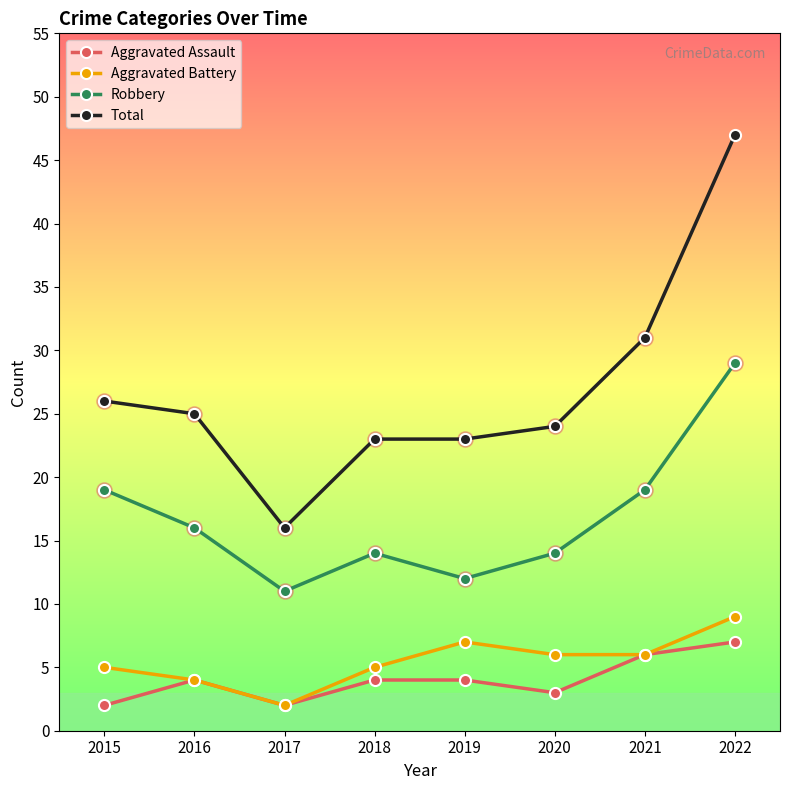

Which category has the lowest value in the Aggravated Battery series?

2017